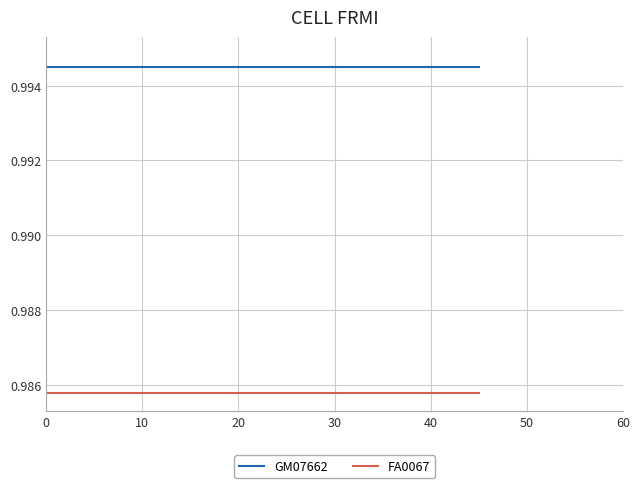

Which series has the largest total across all categories?

GM07662